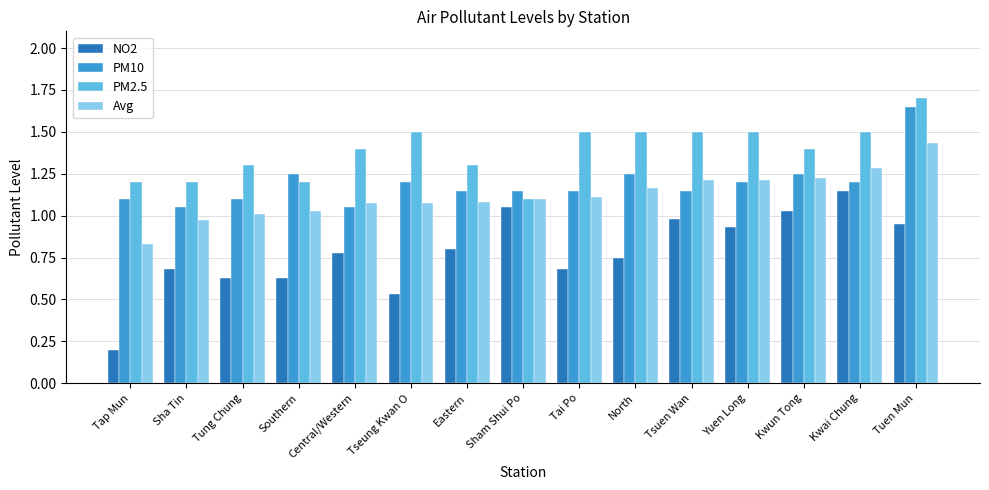

Is the value of NO2 at Yuen Long greater than the value of Avg at Sha Tin?

No